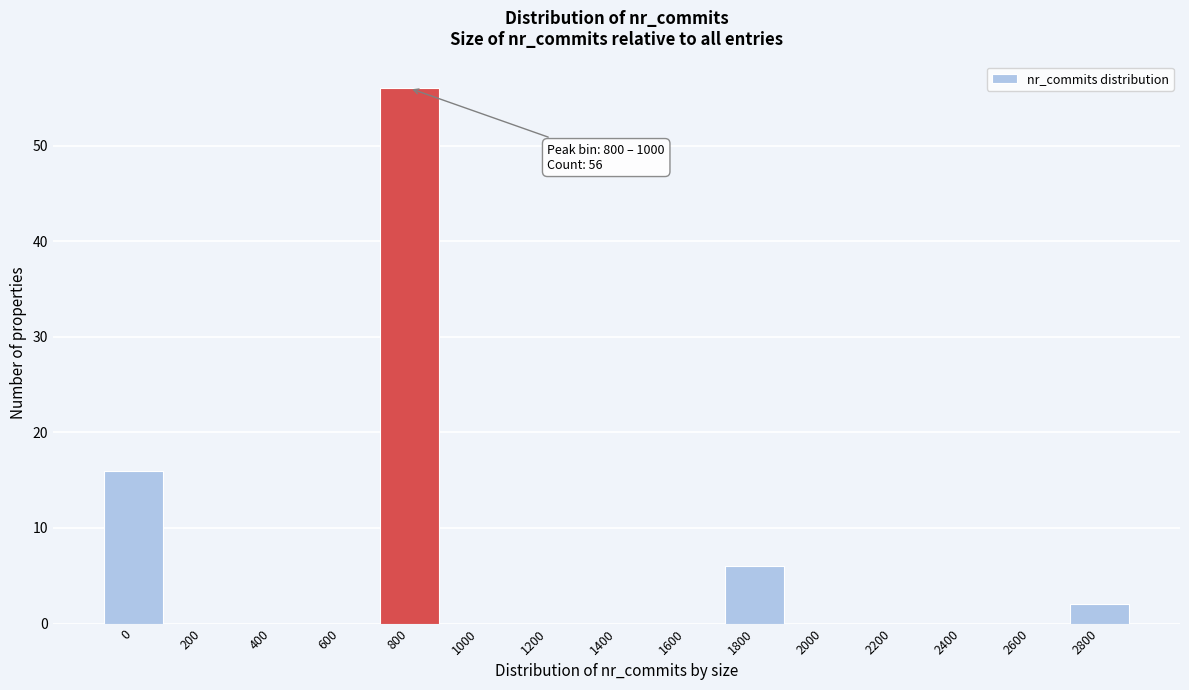

Reading right to left, what are all the values shown in this chart?

2800=2	2600=0	2400=0	2200=0	2000=0	1800=6	1600=0	1400=0	1200=0	1000=0	800=56	600=0	400=0	200=0	0=16